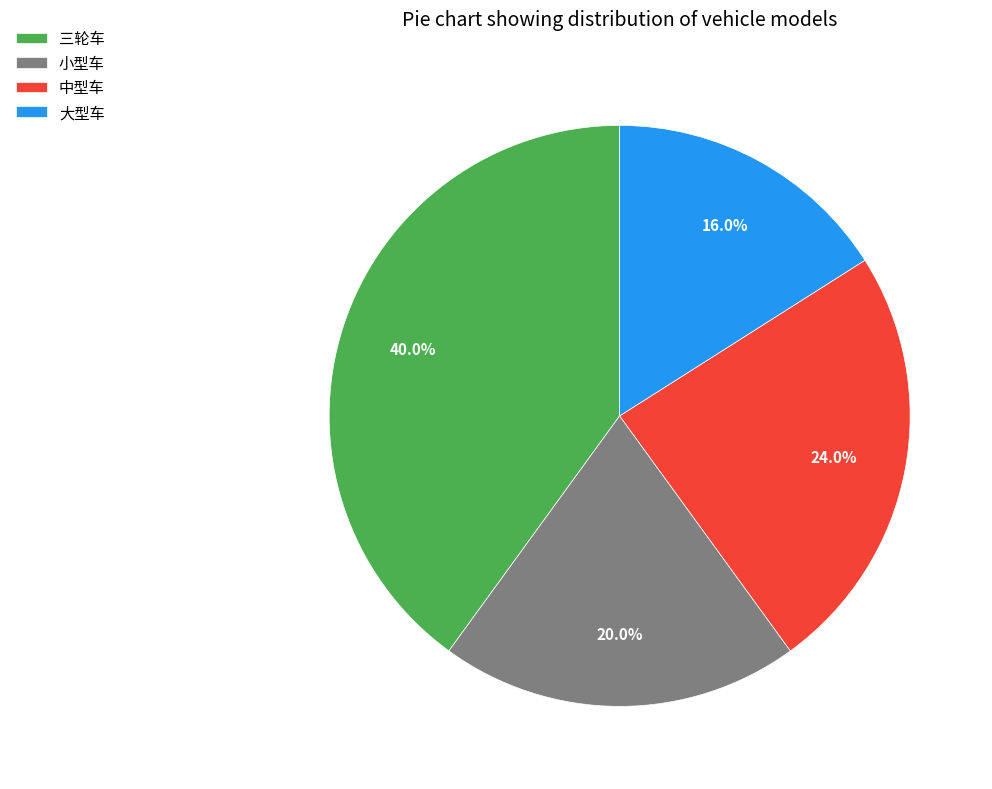

True or false: 小型车 accounts for 20% of the total.

True